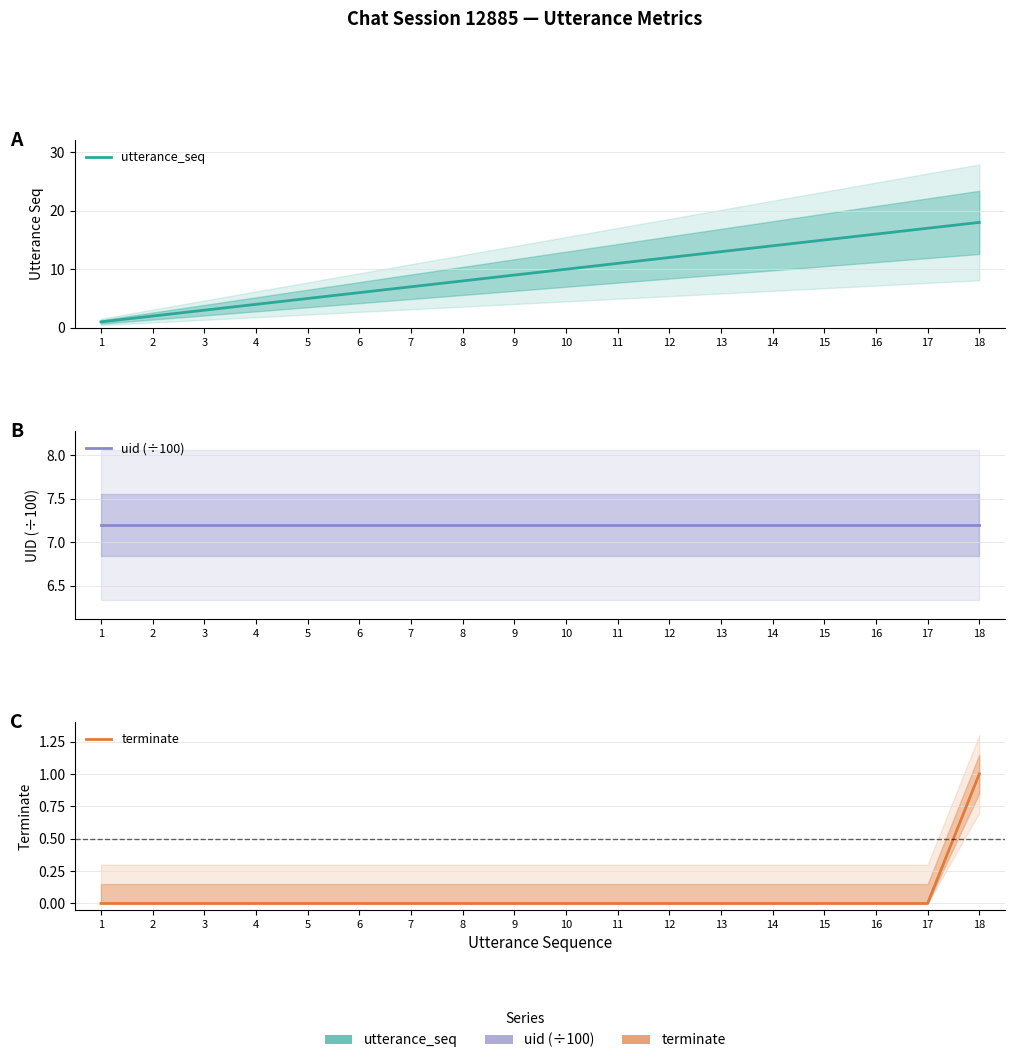

Is the value of uid (÷100) at 15 greater than the value of utterance_seq at 1?

Yes